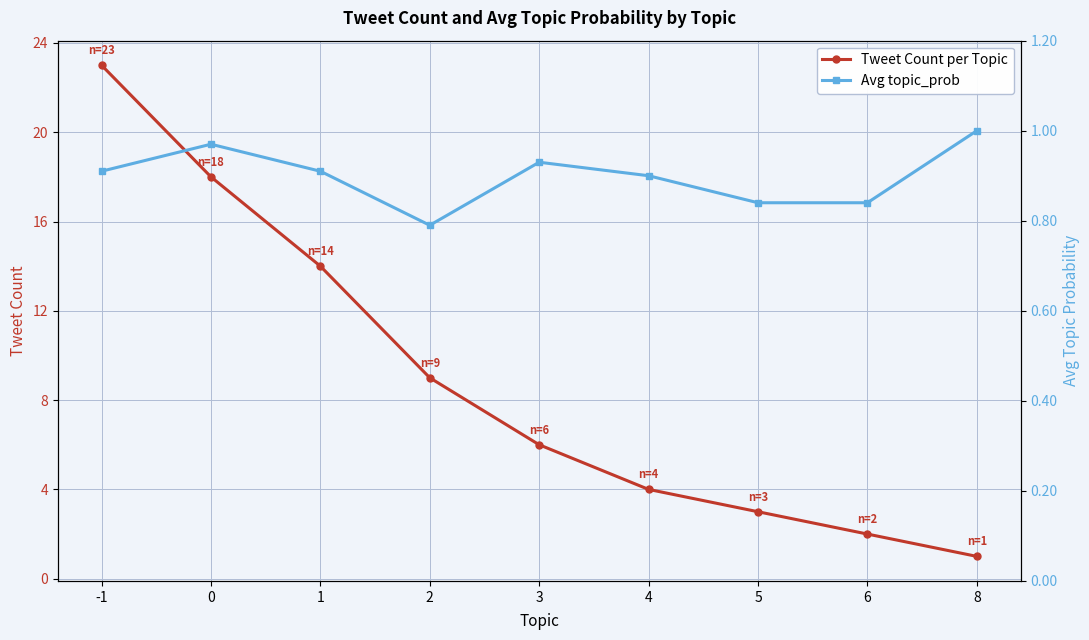

How many categories are shown in the chart?

9